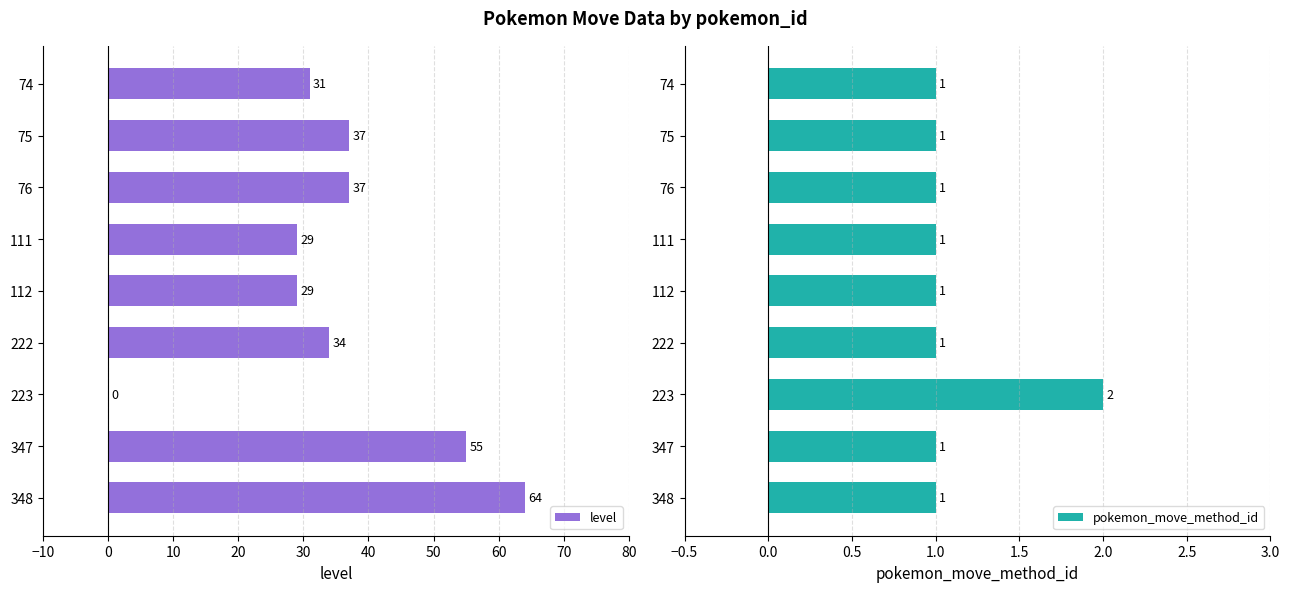

At how many categories does at least one series exceed 20?

8